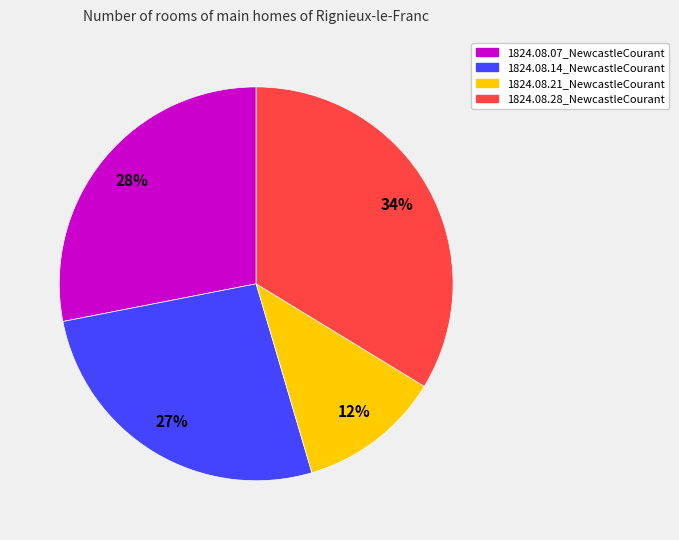

To the nearest percent, what percentage of the pie is 1824.08.28_NewcastleCourant?

34%